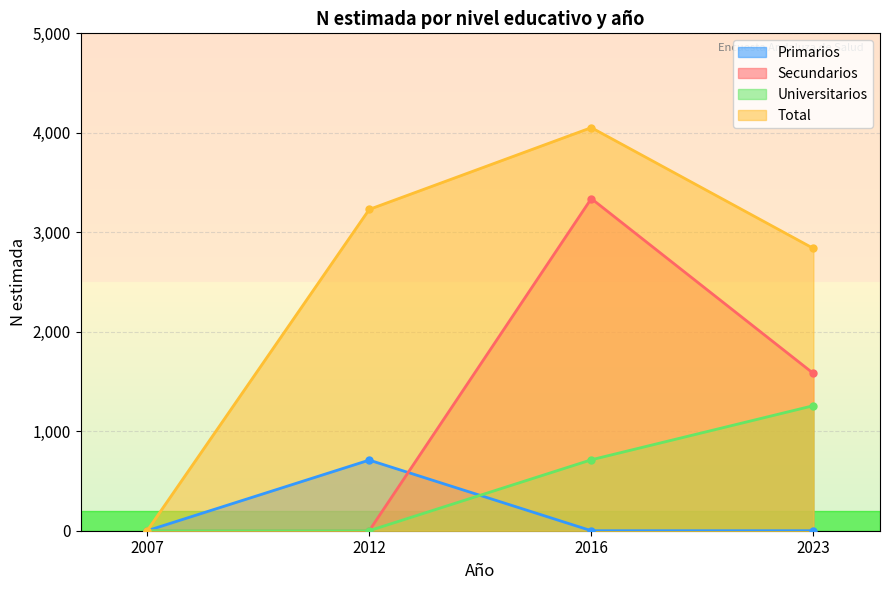

True or false: Secundarios and Primarios cross at least once.

True